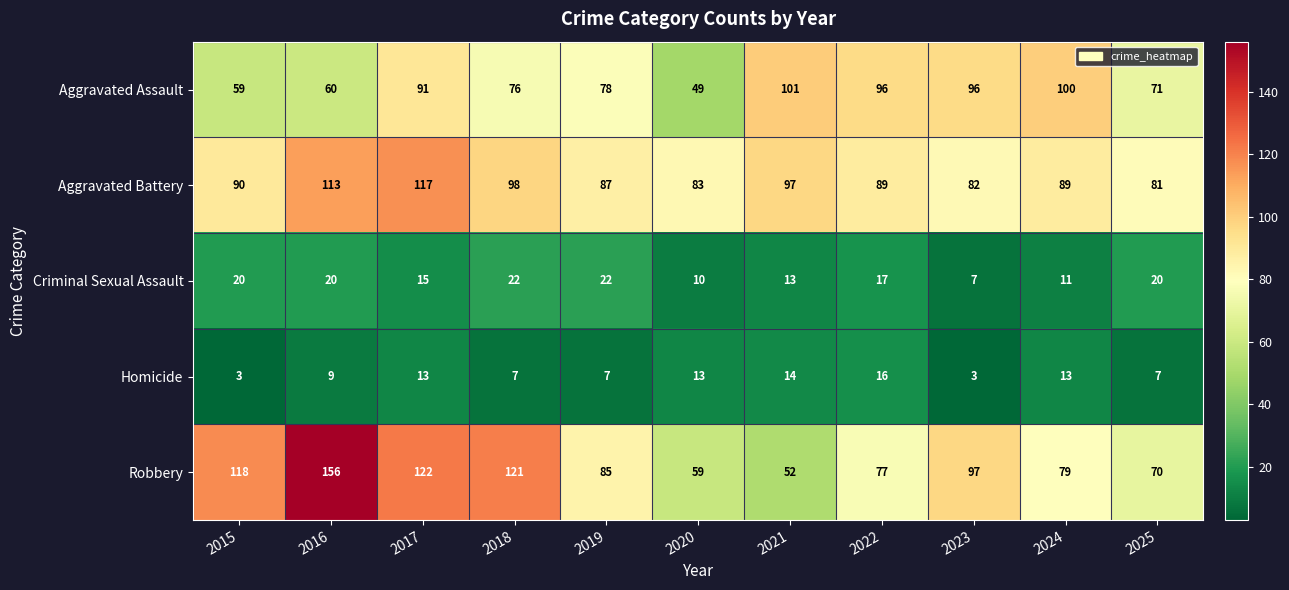

The Aggravated Assault series shows 96 at 2022. True or false?

True